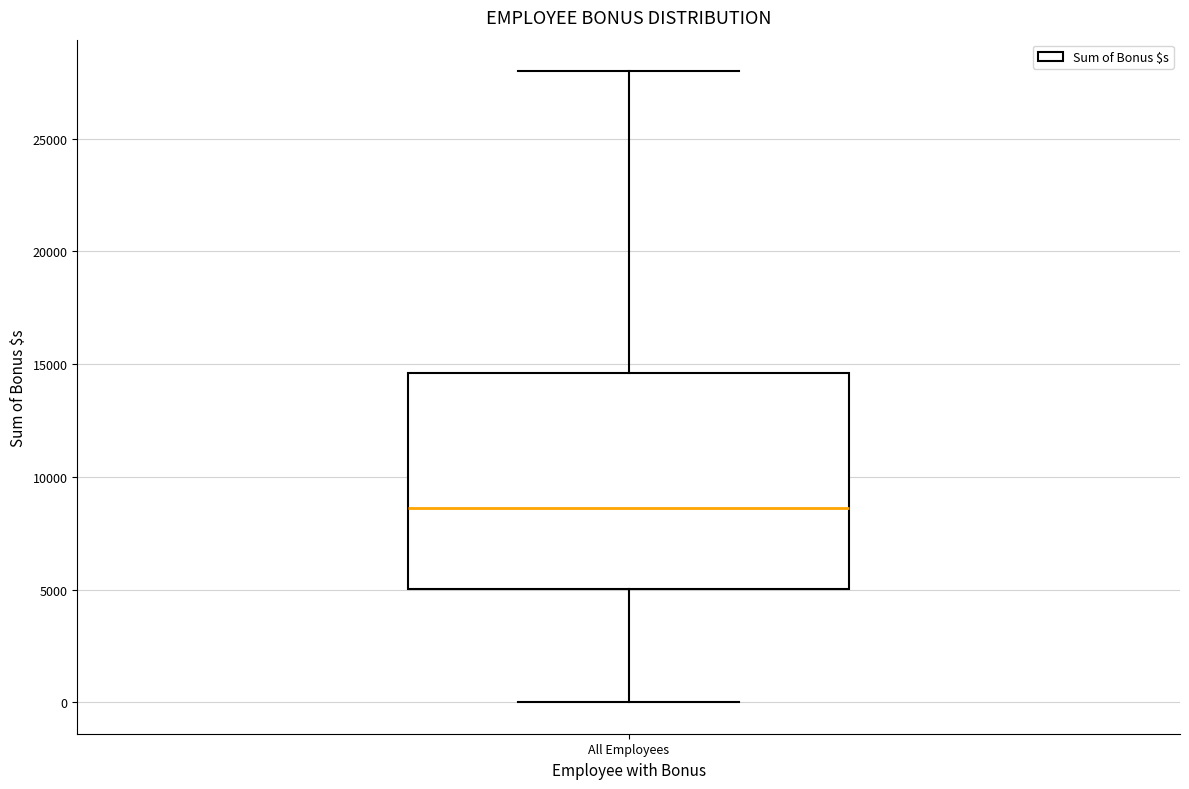

Transcribe this box plot: give where the median line is, the range the box spans, and where the two whiskers end, as read against the y-axis. The values are not printed on the chart, so give them approximately, as read against the axis.

median 8500, box 5000 to 14500, whiskers 0 to 28000